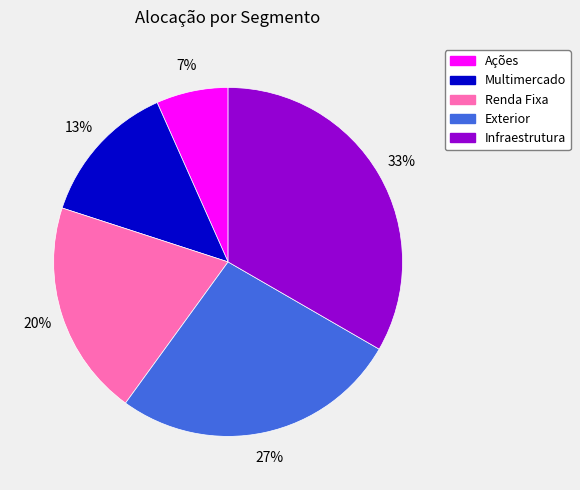

Is the sum of Multimercado and Exterior greater than half?

No